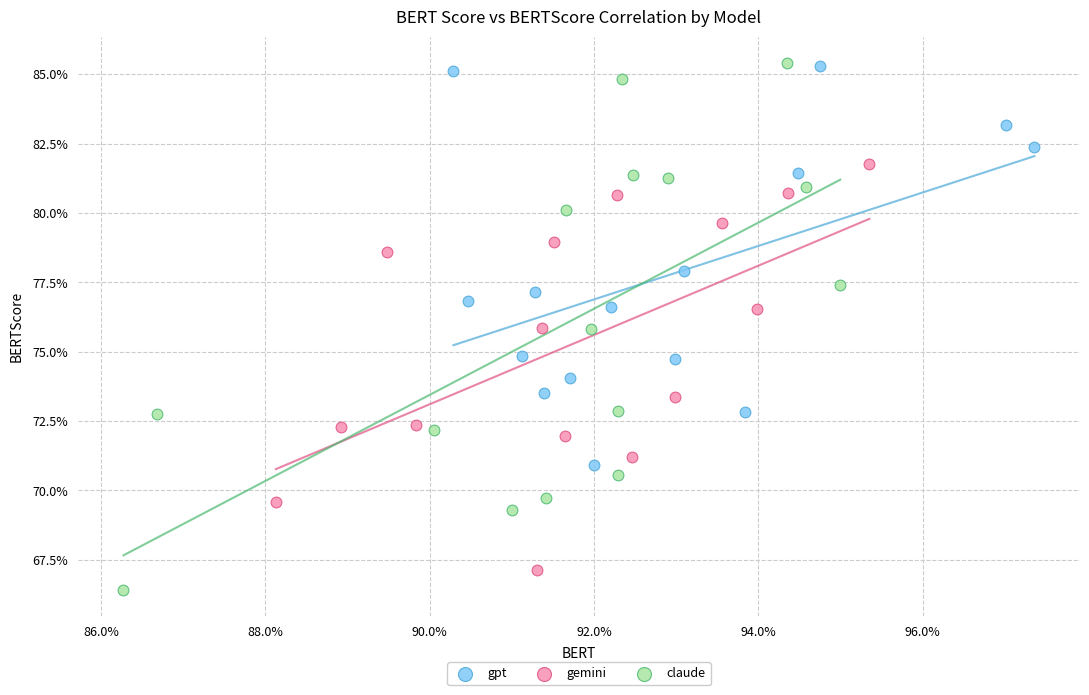

What are all the series names shown in the legend?

gpt, gemini, claude